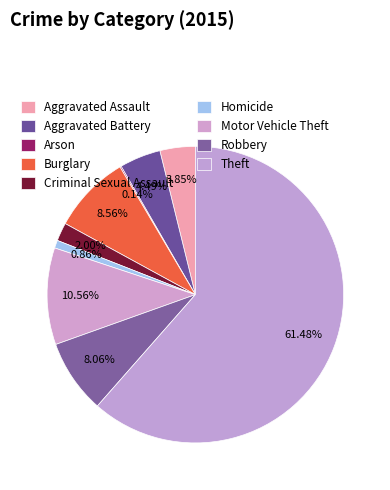

What is the smallest slice in the pie chart?

Arson